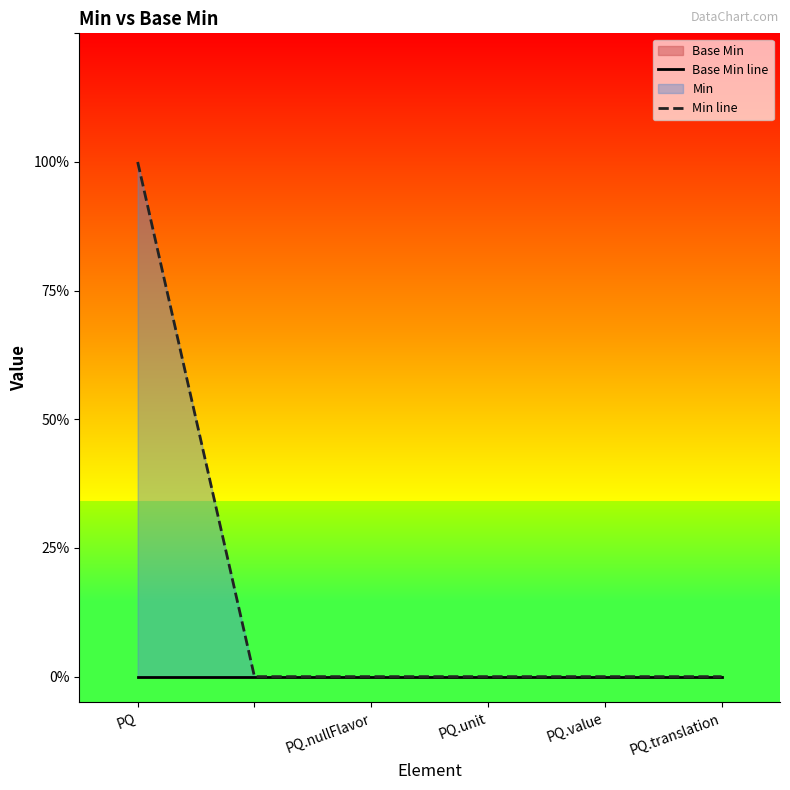

Which label corresponds to the smallest value in the chart?

PQ